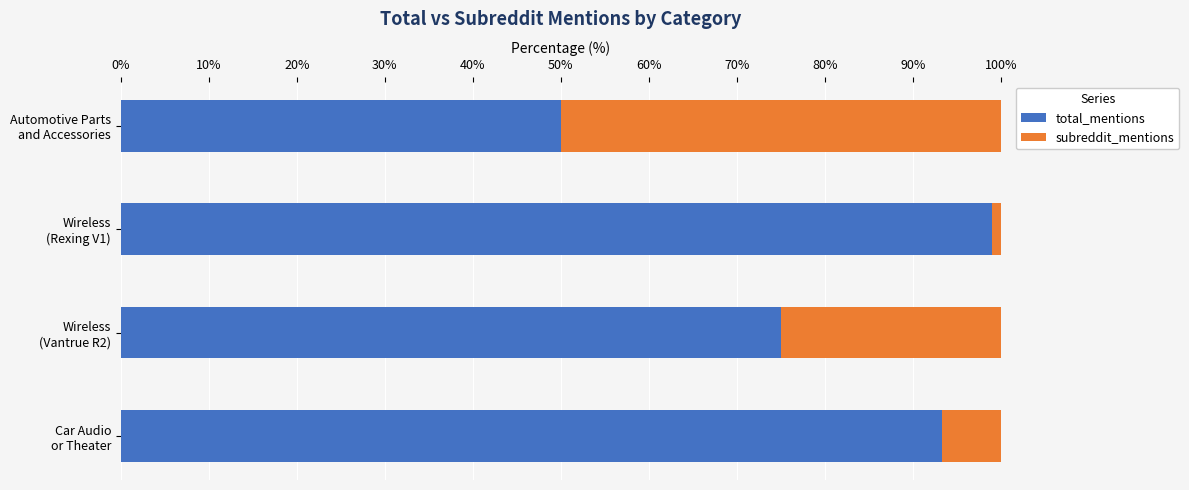

What is the highest value of the total_mentions series?

99.0